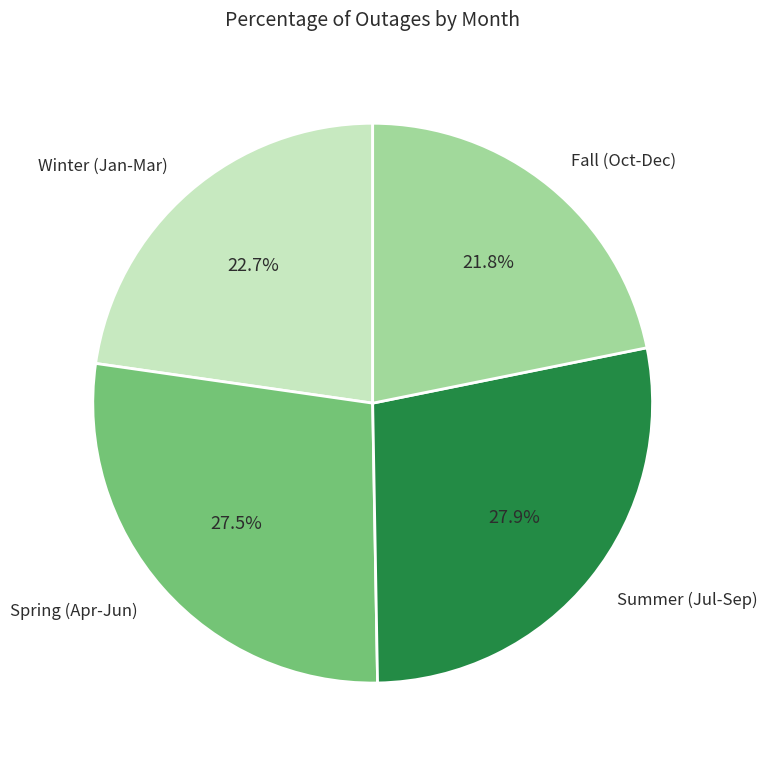

What is the smallest slice in the pie chart?

Fall (Oct-Dec)